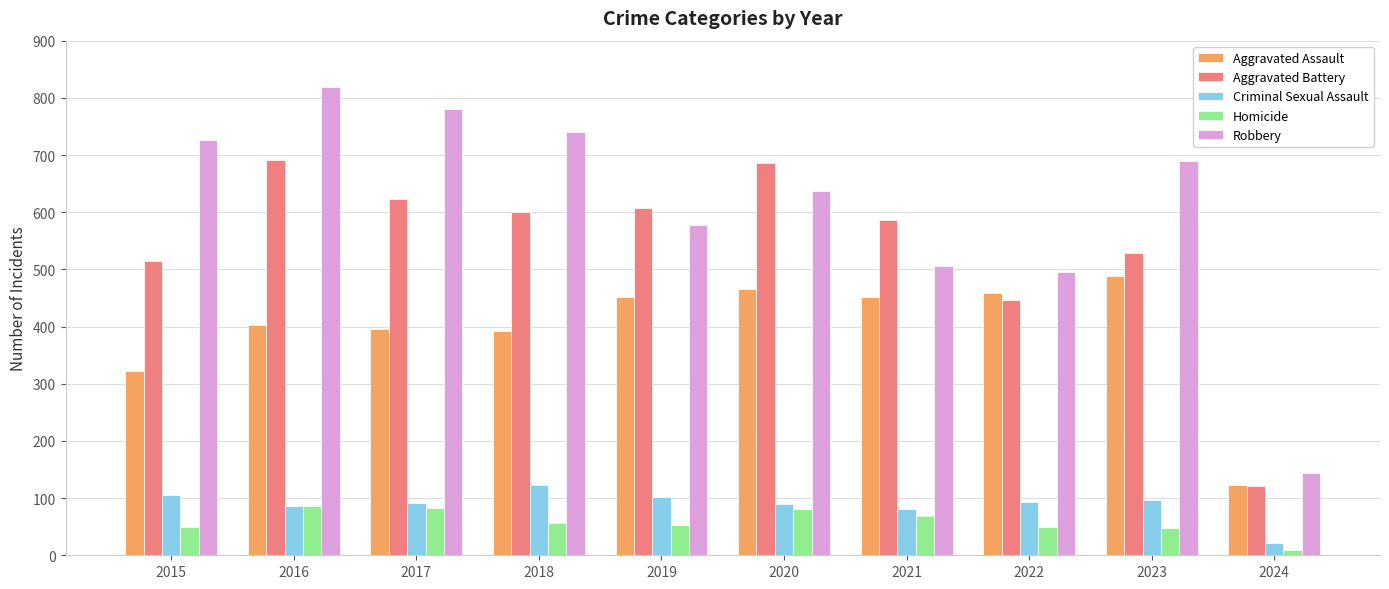

The Criminal Sexual Assault series shows 93 at 2022. True or false?

True